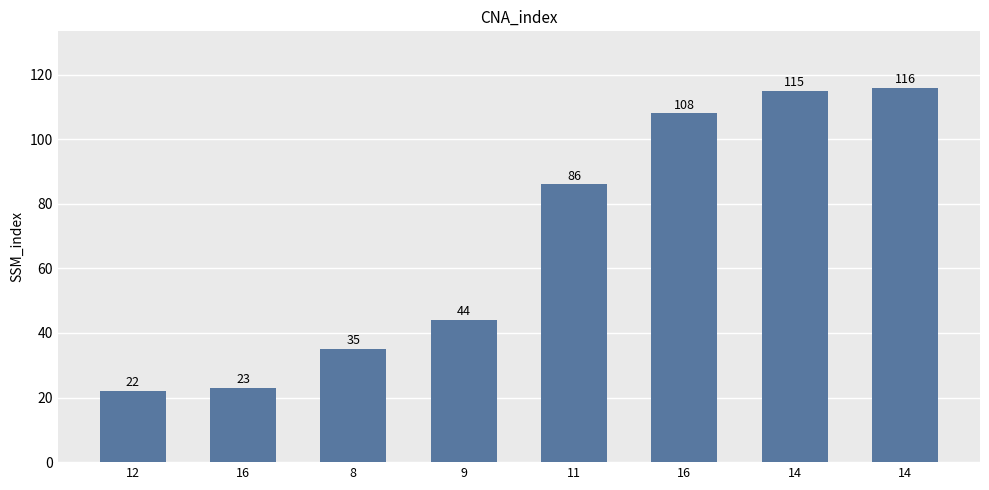

Reading left to right, transcribe all the data shown in this chart.

22	23	35	44	86	108	115	116